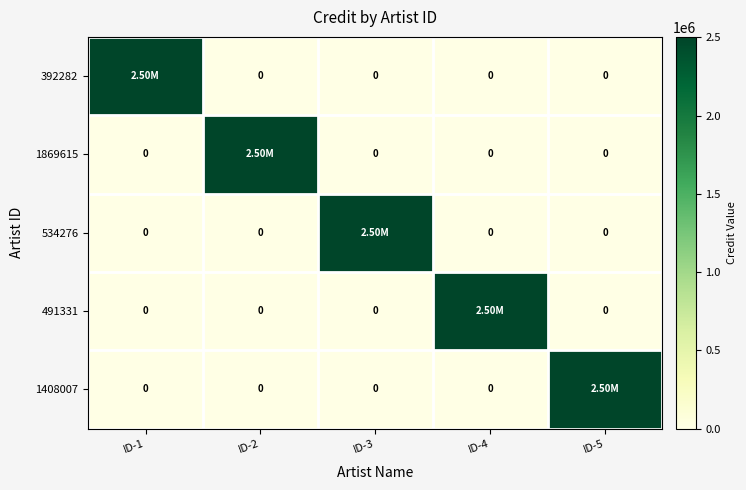

Which series has the largest range (max minus min)?

392282